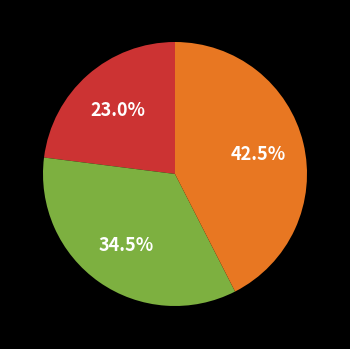

Is there a majority slice in this chart?

No